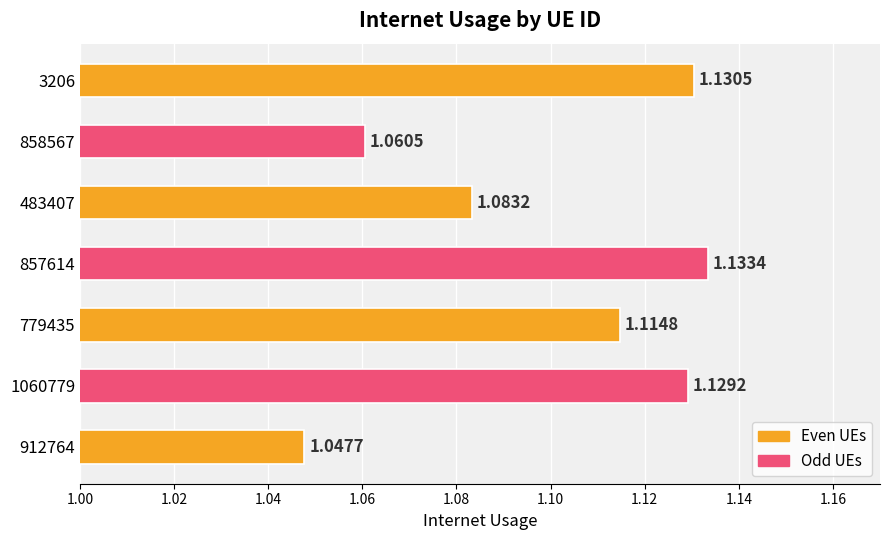

Rank the categories by value from highest to lowest.

857614, 3206, 1060779, 779435, 483407, 858567, 912764